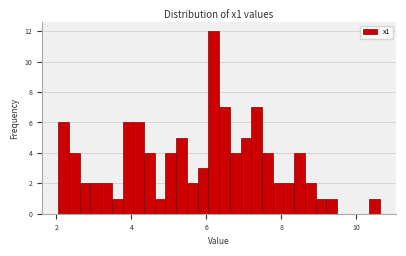

Around what value on the x-axis is the tallest bar? Give the approximate position of its centre, as read against the axis.

6.2